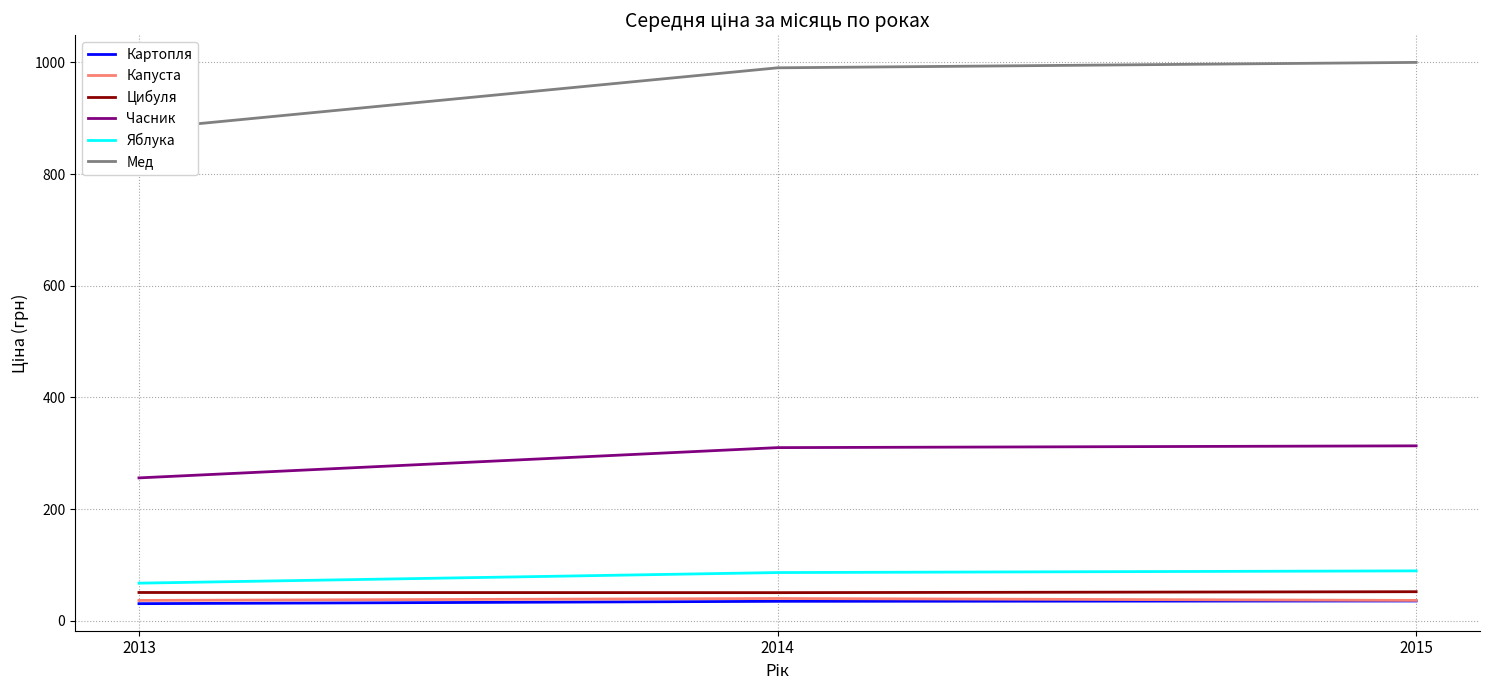

Reading right to left, transcribe all the data shown in this chart.

Картопля: 2015=35.6	2014=35.0	2013=30.8
Капуста: 2015=36.6	2014=40.0	2013=36.6
Цибуля: 2015=52.2	2014=50.5	2013=50.8
Часник: 2015=313.4	2014=310.2	2013=256.0
Яблука: 2015=89.5	2014=86.5	2013=67.5
Мед: 2015=1000.0	2014=990.3	2013=880.0